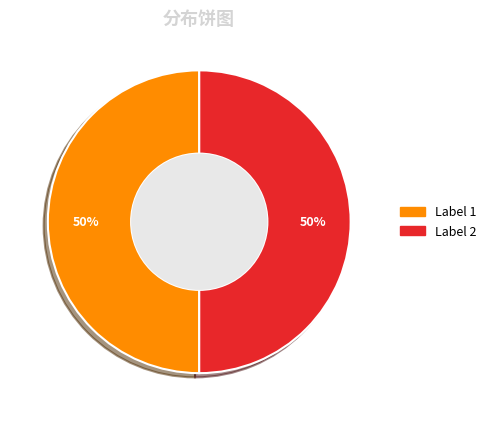

To the nearest percent, what is the average slice percentage?

50%